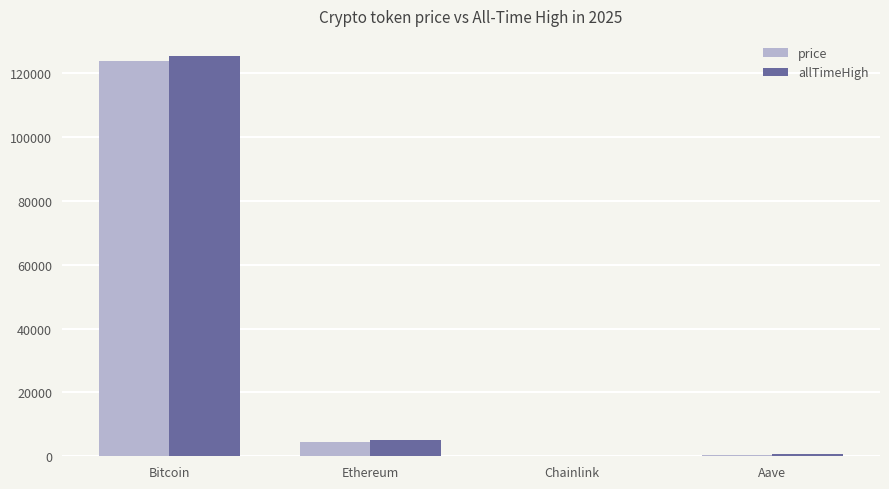

Where does the price series first go above 4531?

Bitcoin